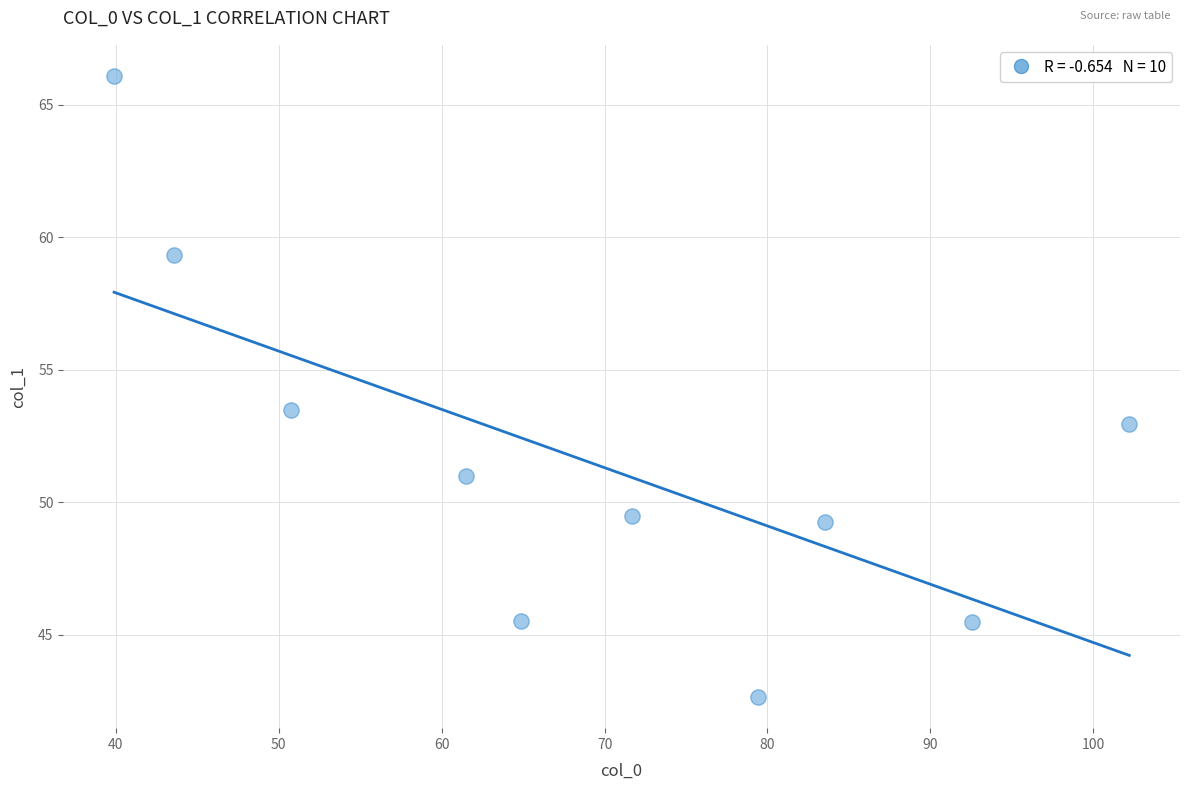

What is the average Y value?

51.5